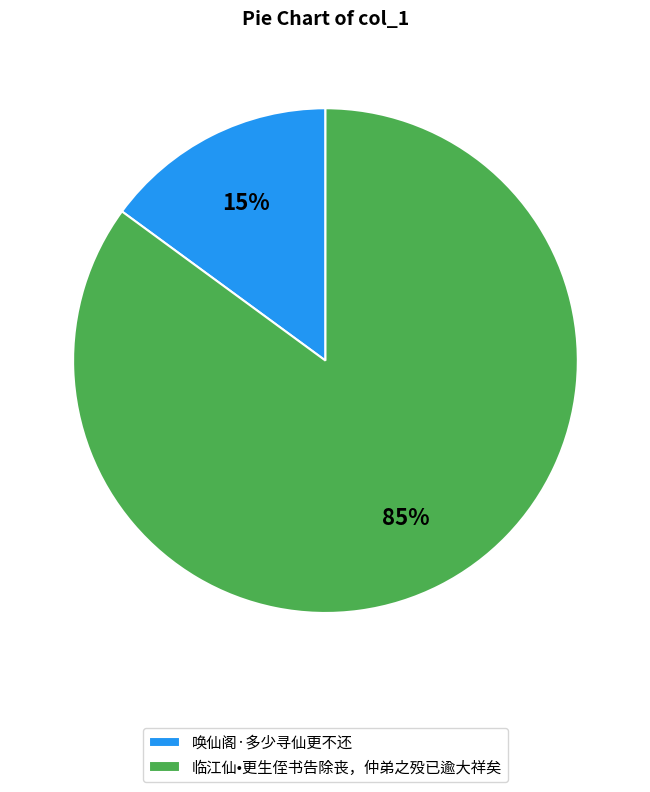

What percentage is the 唤仙阁·多少寻仙更不还 slice, to the nearest percent?

15%